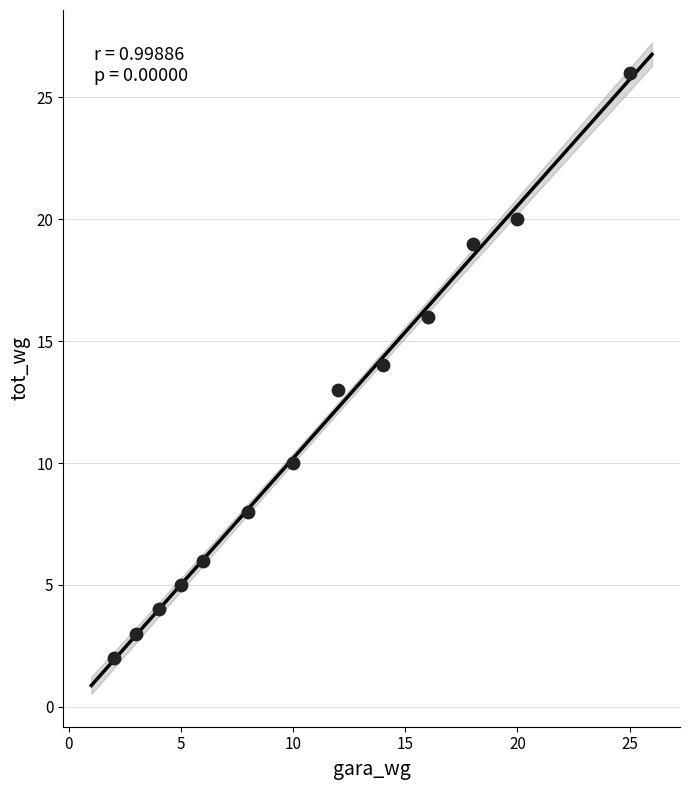

What is the range of X values (max minus min)?

23